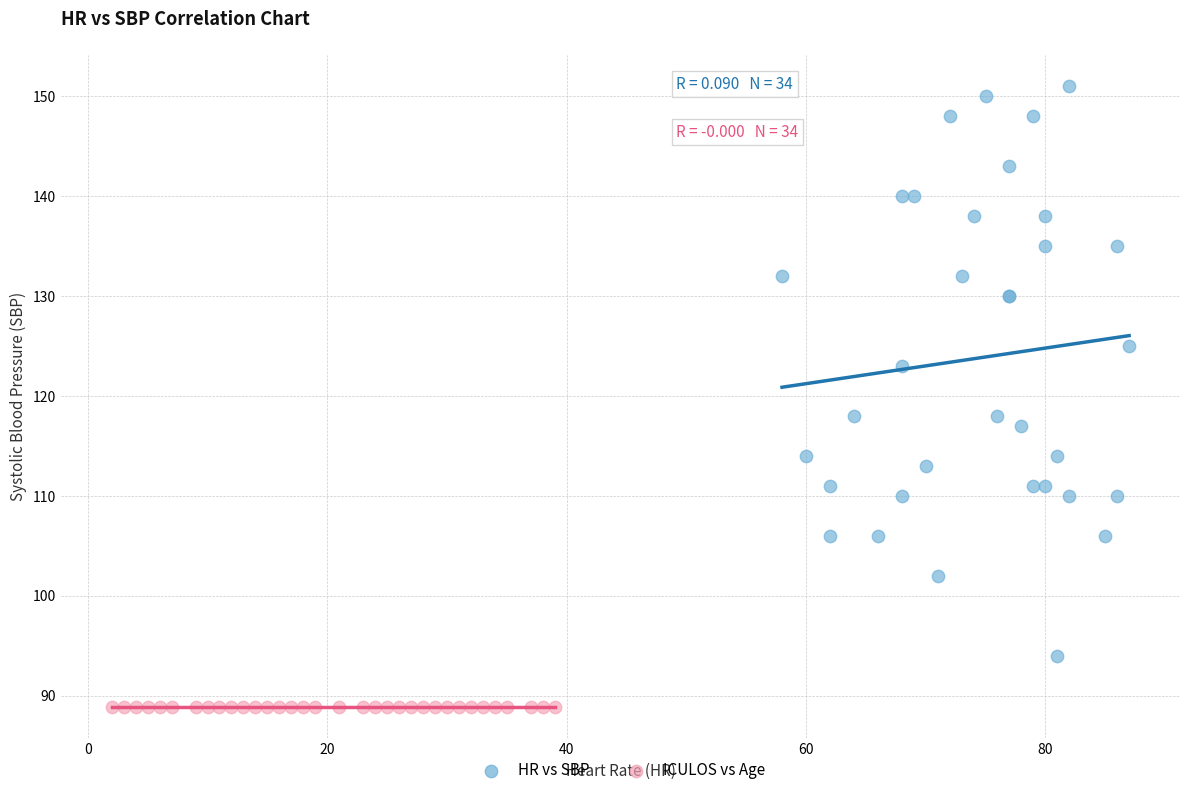

Which series reaches the minimum Y coordinate?

ICULOS vs Age